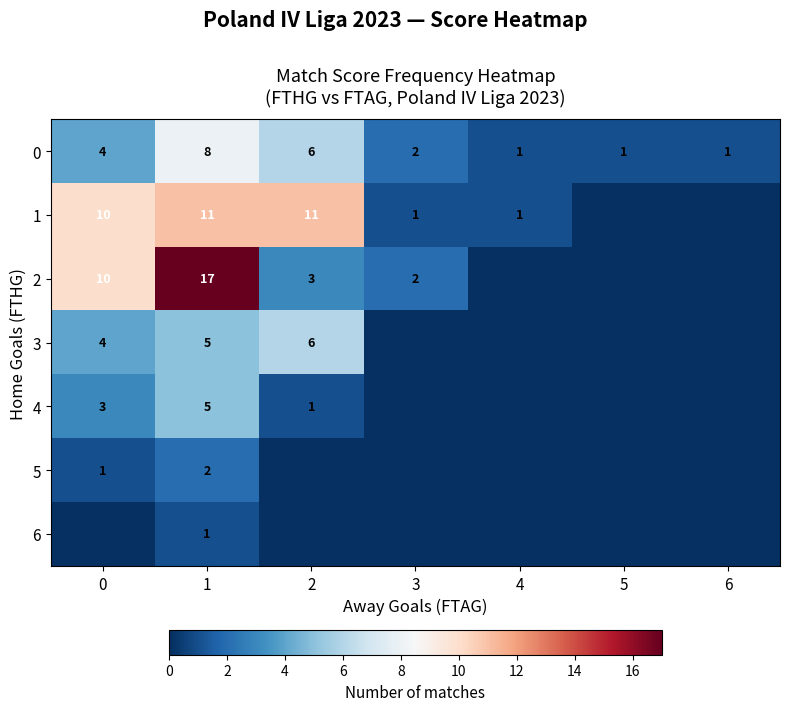

How many 0 values are between 1 and 6?

6